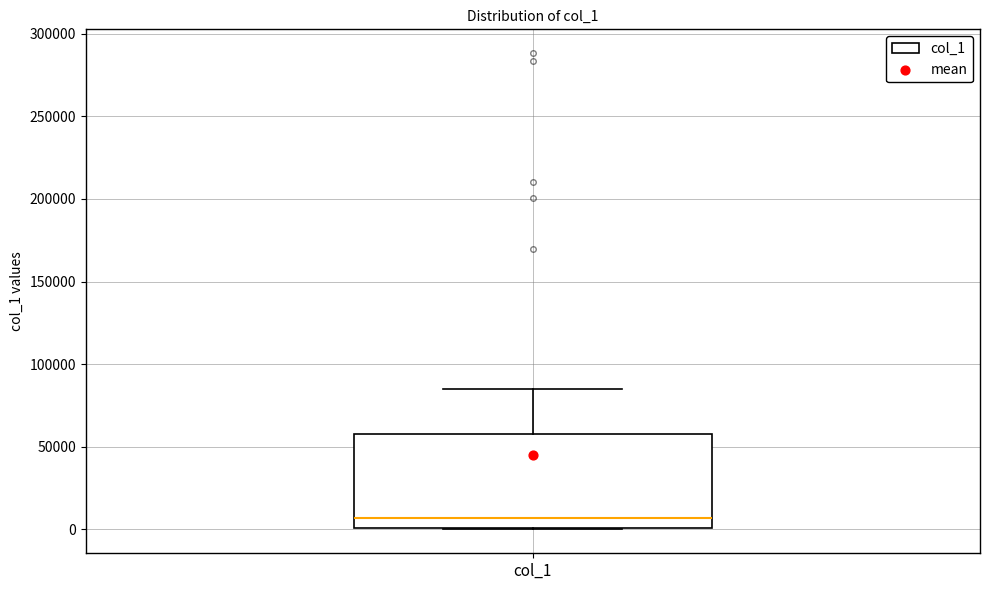

Read this box plot against the y-axis: the position of the median line, the range covered by the box, and the ends of both whiskers. The values are not printed on the chart, so give them approximately, as read against the axis.

median 5000, box 0 to 60000, whiskers 0 to 85000